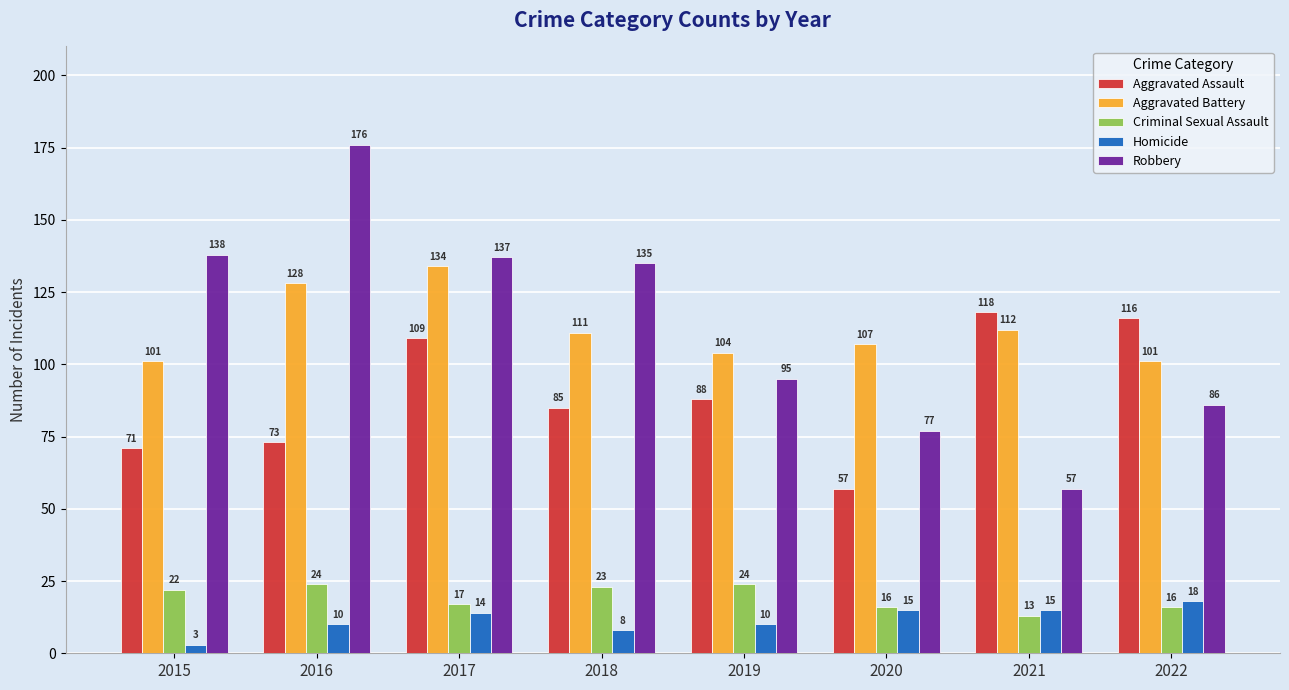

Which series has the largest range (max minus min)?

Robbery